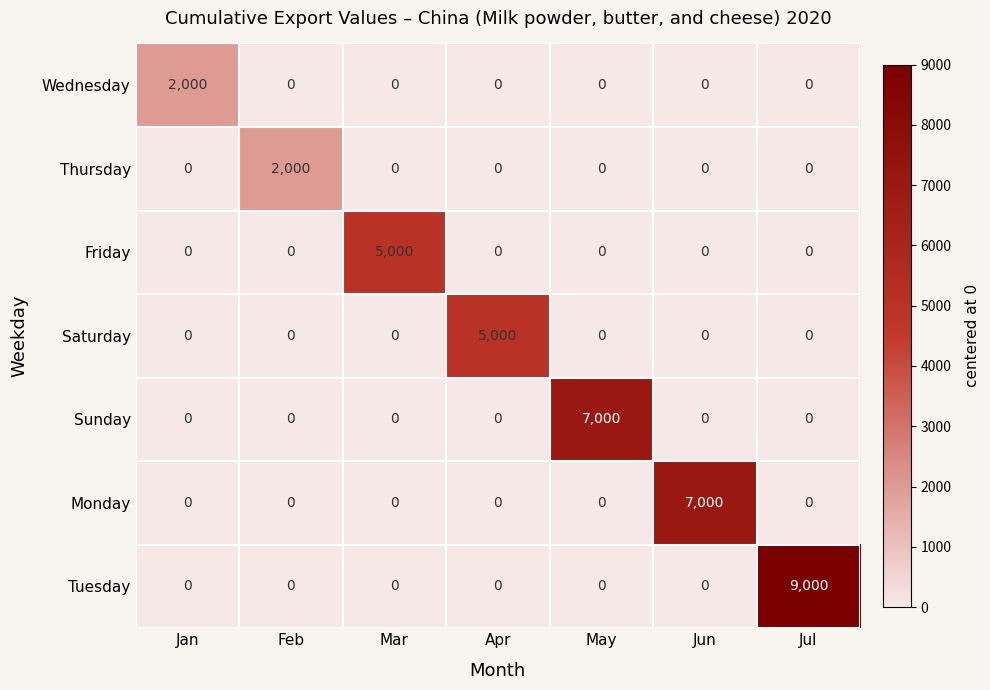

Count the number of categories in the chart.

7